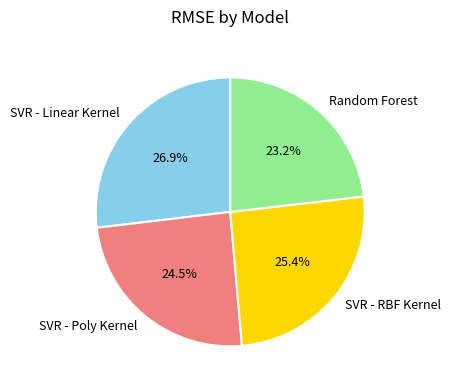

Which slice is the smallest?

Random Forest